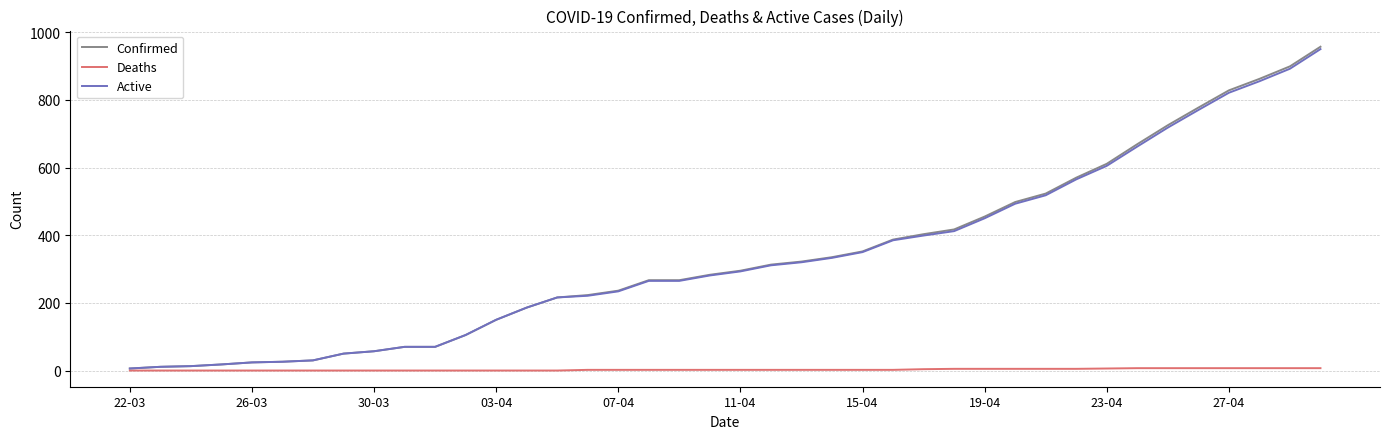

What is the maximum value for Confirmed?

957